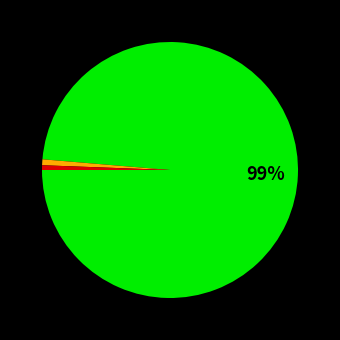

To the nearest percent, what is the average slice percentage?

33%